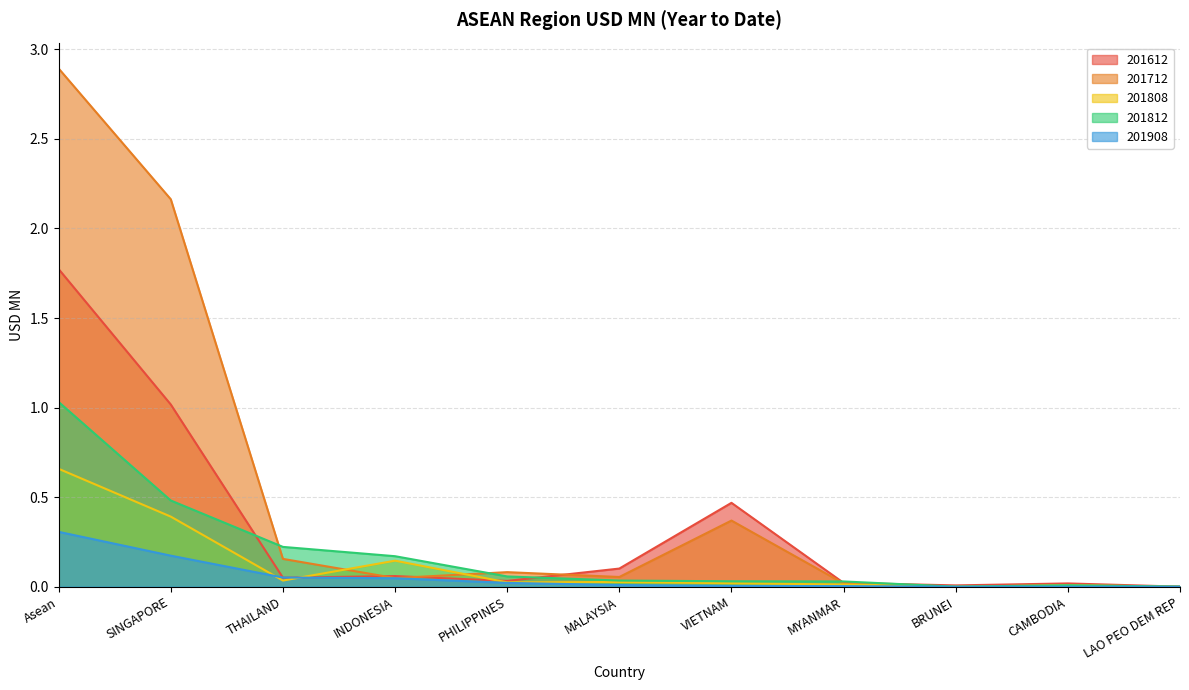

In 201612, how many points are higher than both neighbors (excluding endpoints)?

3